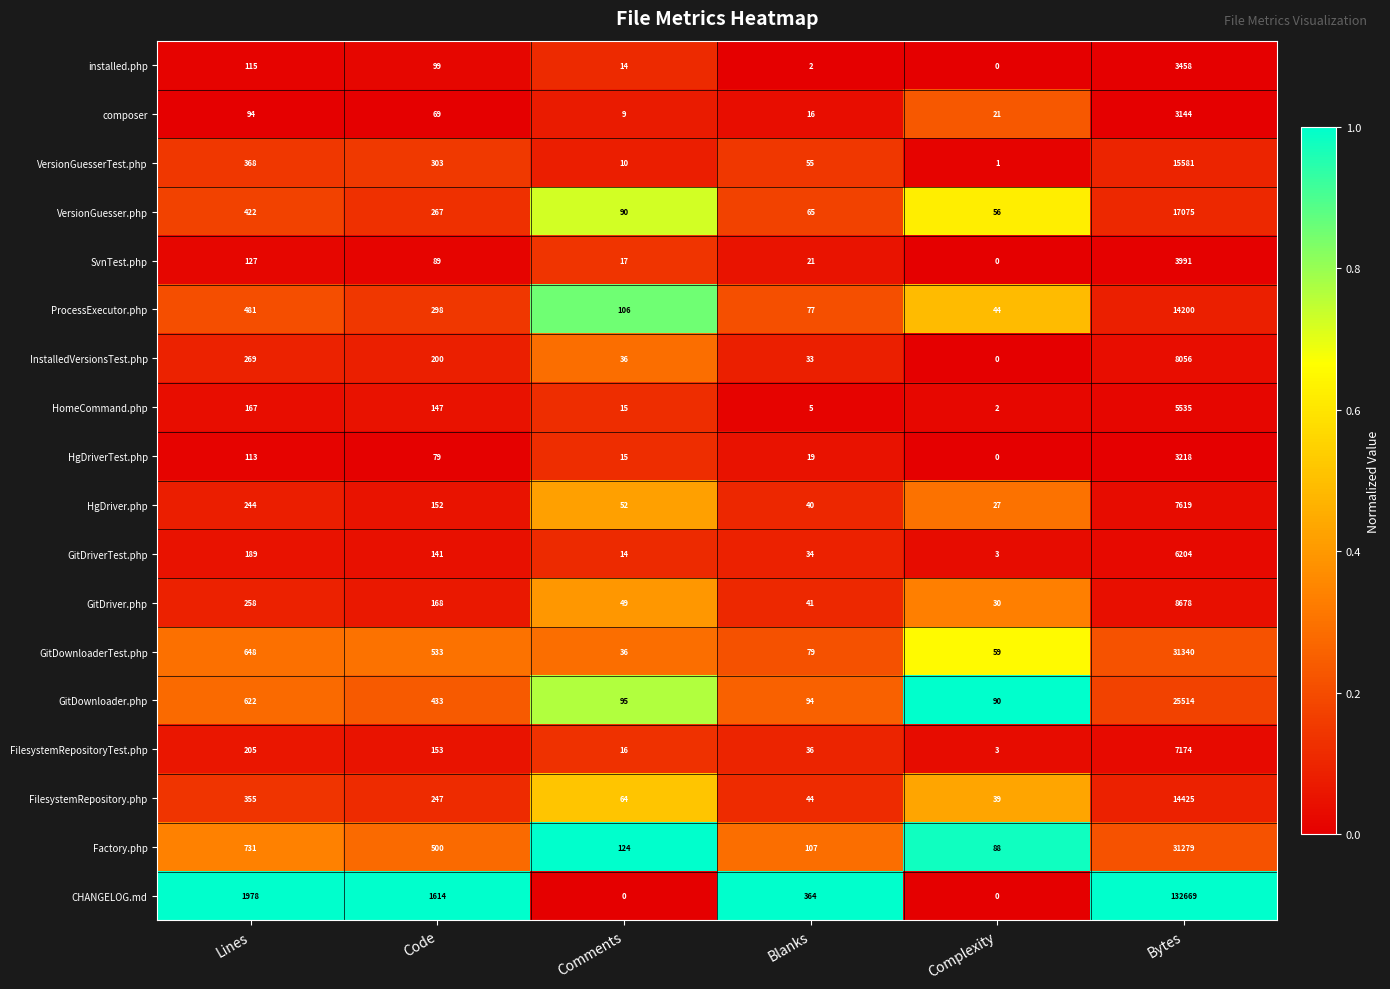

What is the highest value of the GitDownloader.php series?

25514